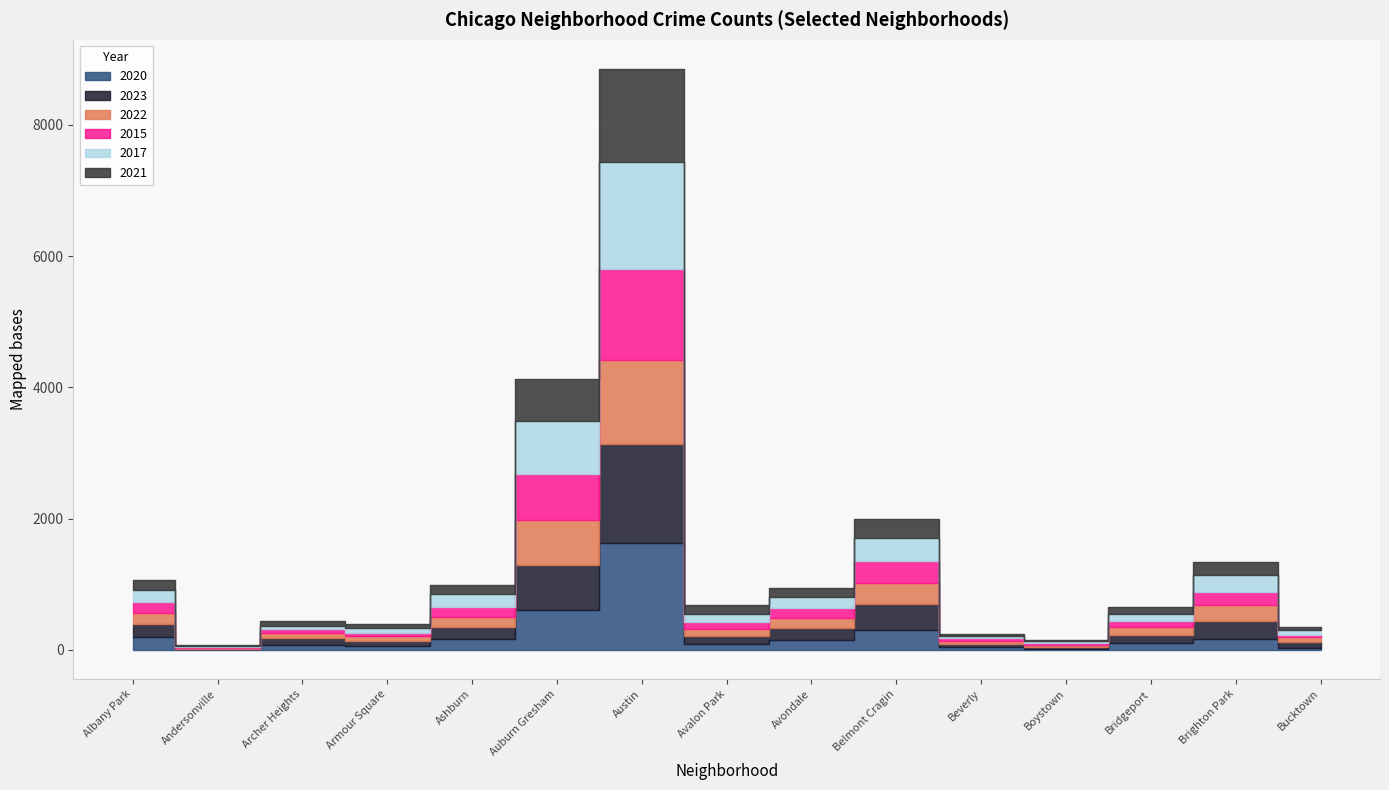

How many intersections are there between 2020 and 2015?

10